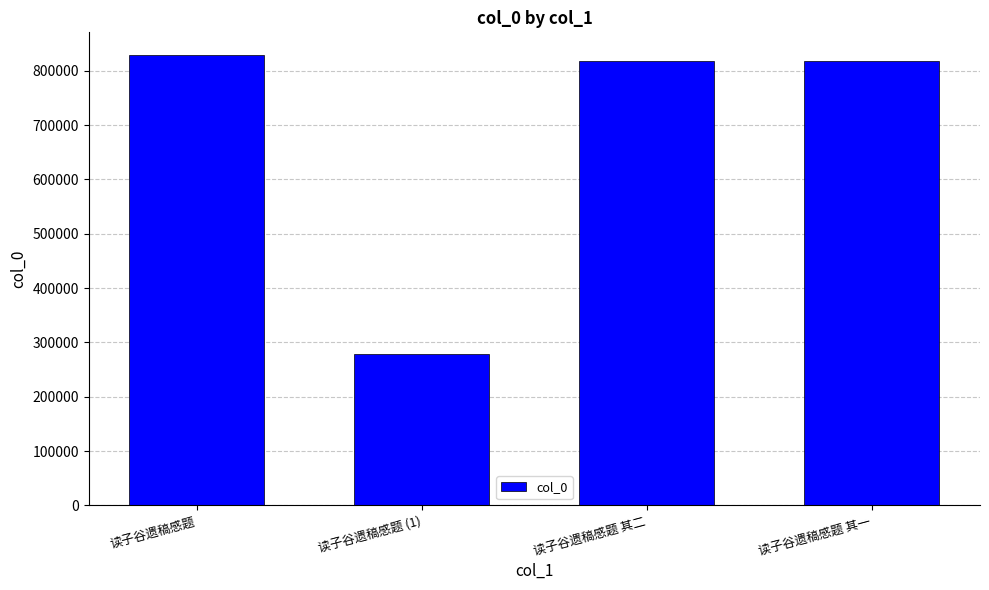

Between 读子谷遗稿感题 (1) and 读子谷遗稿感题, which is larger?

读子谷遗稿感题